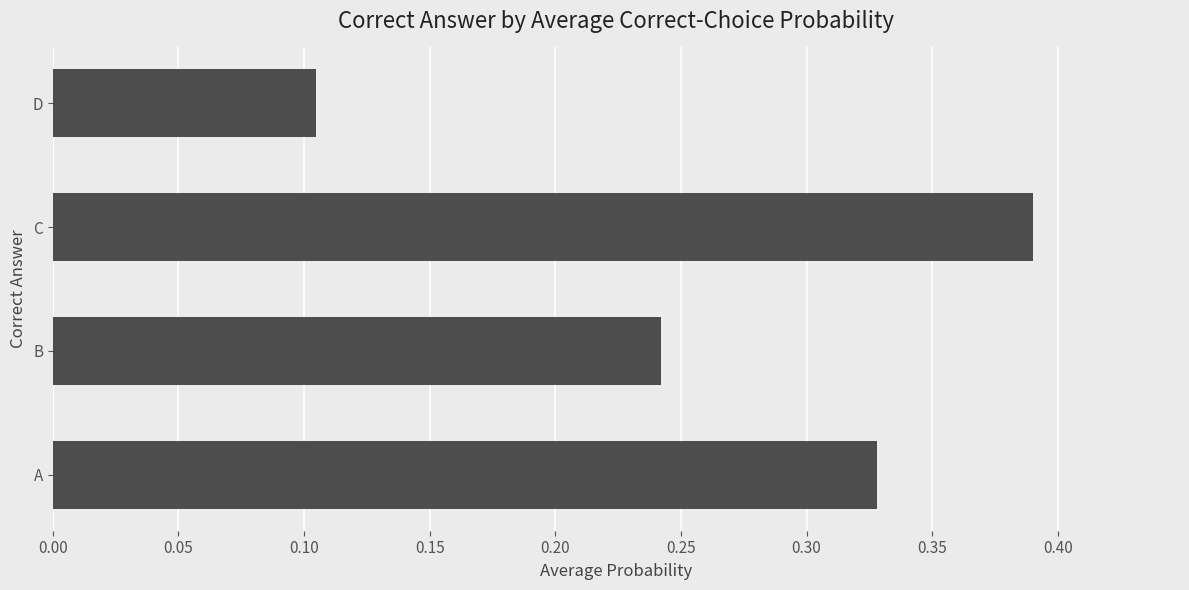

Does the chart contain stacked bars?

No